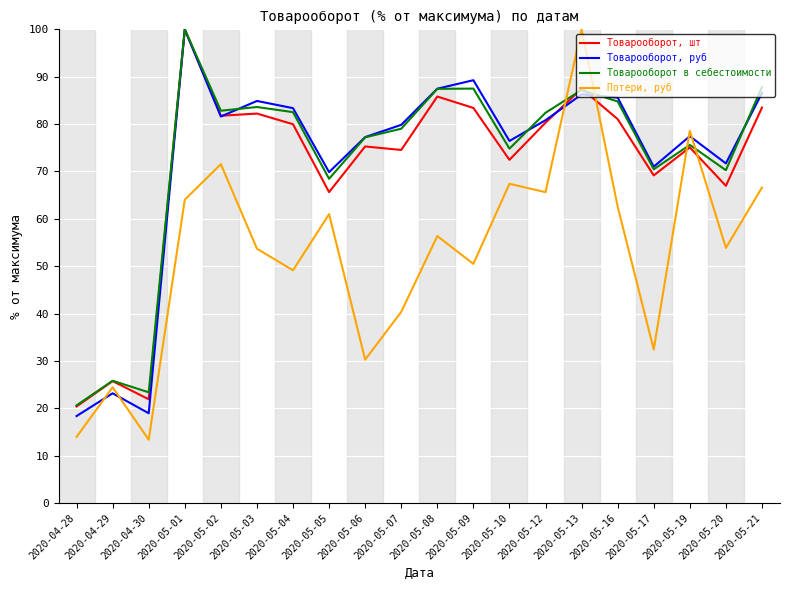

At 2020-05-13, list the series in order from smallest to largest.

Товарооборот, руб, Товарооборот в себестоимости, Товарооборот, шт, Потери, руб